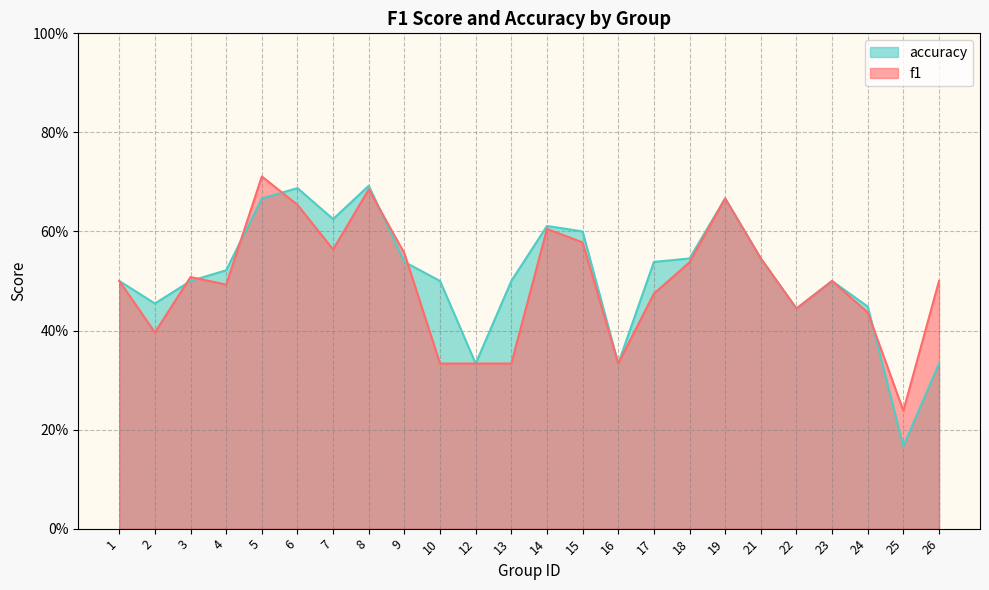

Reading left to right, transcribe all the data shown in this chart.

f1: 0.5	0.4	0.5	0.5	0.7	0.7	0.6	0.7	0.6	0.3	0.3	0.3	0.6	0.6	0.3	0.5	0.5	0.7	0.5	0.4	0.5	0.4	0.2	0.5
accuracy: 0.5	0.5	0.5	0.5	0.7	0.7	0.6	0.7	0.5	0.5	0.3	0.5	0.6	0.6	0.3	0.5	0.5	0.7	0.5	0.4	0.5	0.4	0.2	0.3